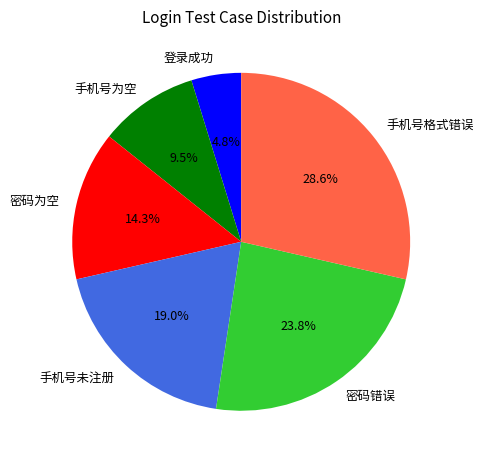

Rank the categories by value from highest to lowest.

手机号格式错误, 密码错误, 手机号未注册, 密码为空, 手机号为空, 登录成功